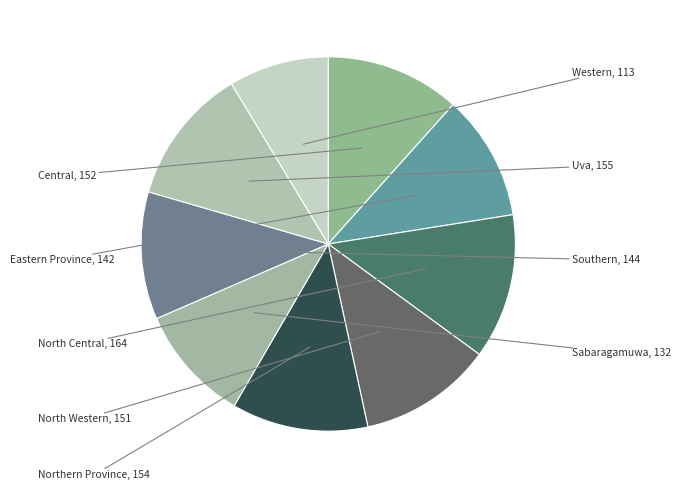

Is Southern the majority of the pie?

No